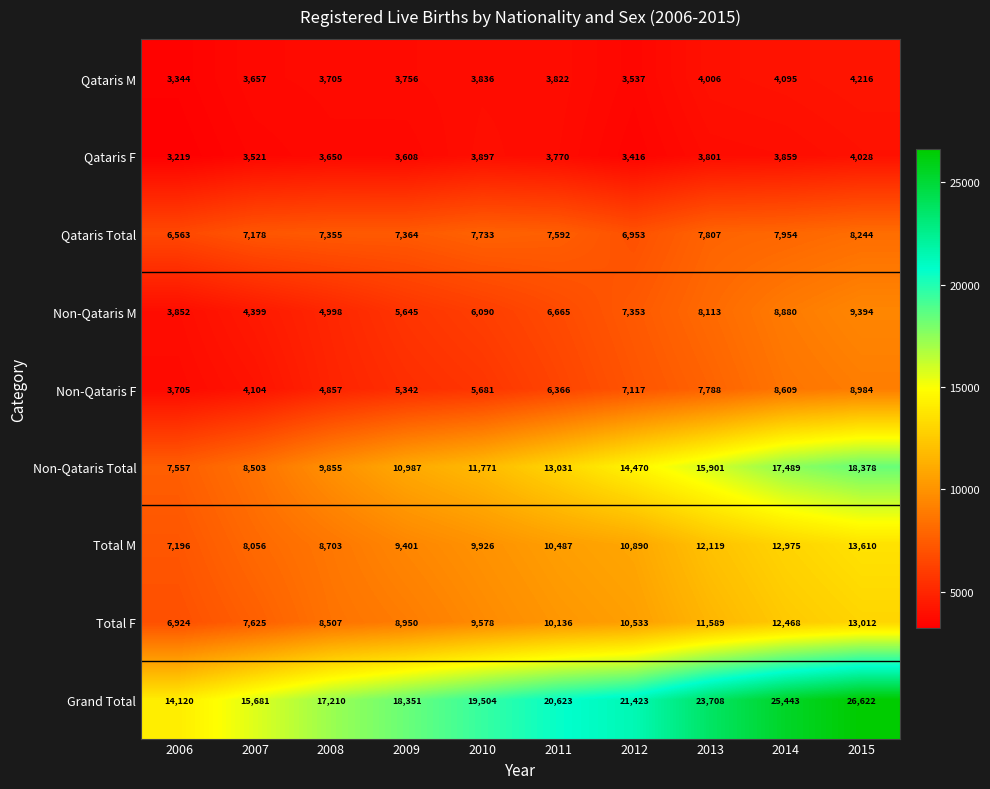

At which label does Total M reach its peak?

2015